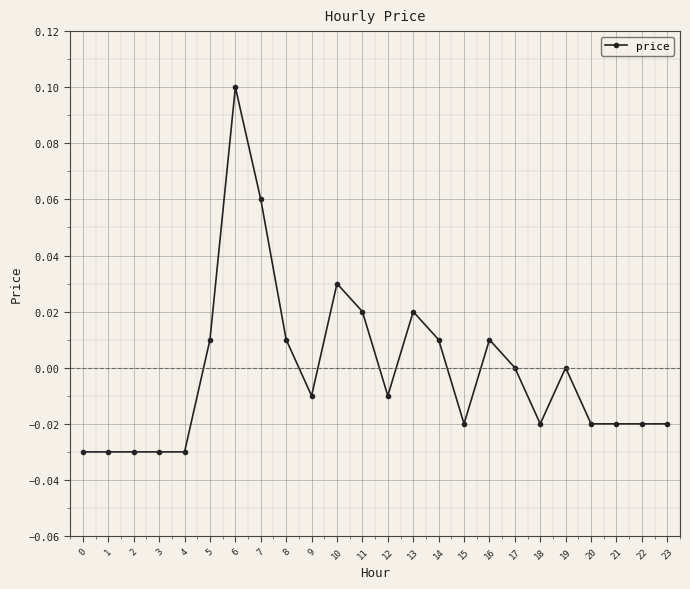

True or false: the data has more than 0 interior local peaks.

True